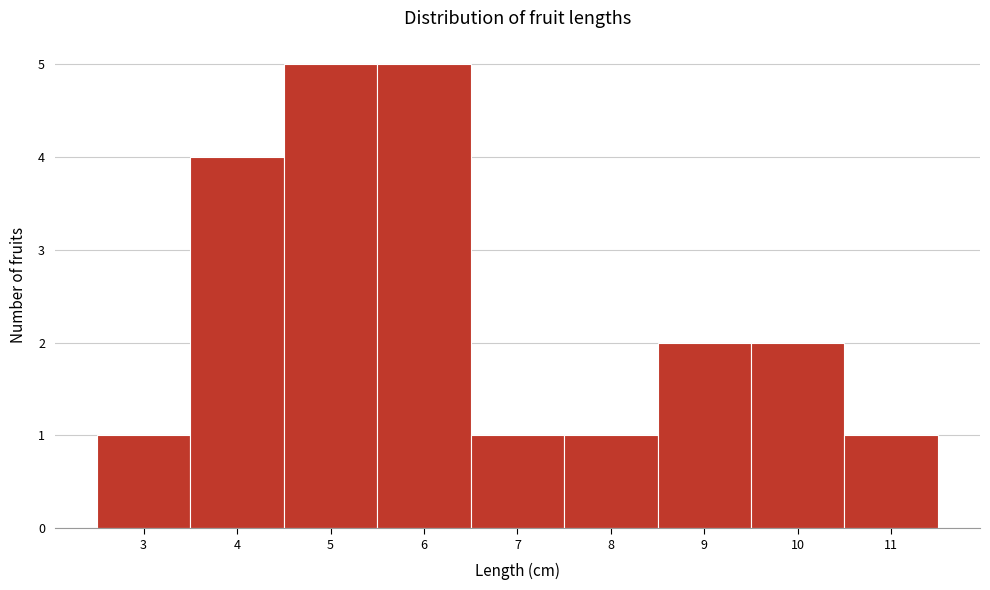

How tall is the bar that spans 2.5 to 3.5 on the x-axis? The values are not printed on the chart, so give them approximately, as read against the axis.

1